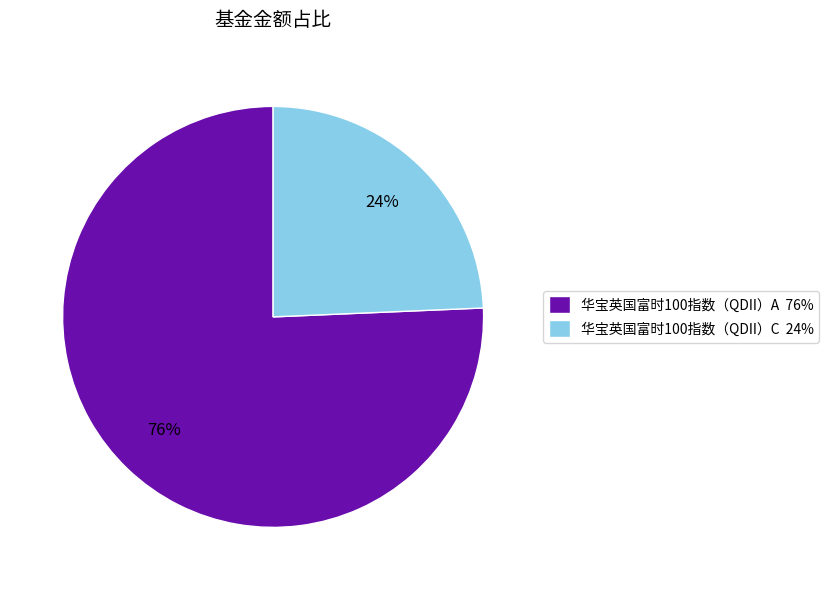

Does 华宝英国富时100指数（QDII）C represent more than half of the total?

No